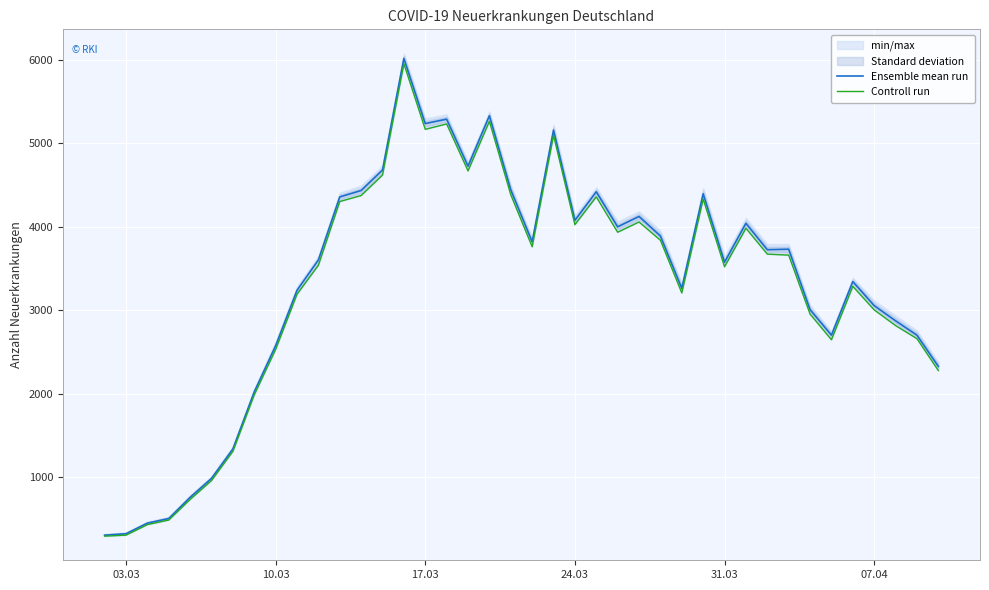

What is the minimum value for Ensemble mean run?

304